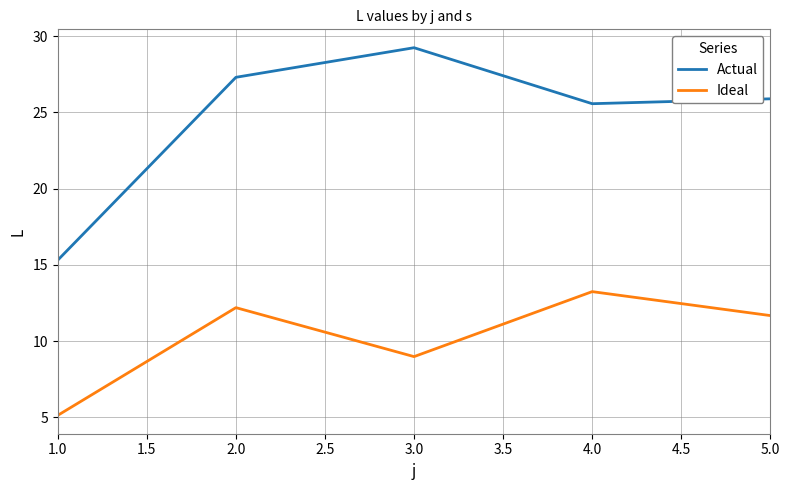

Where is the first local minimum for Actual?

4.0